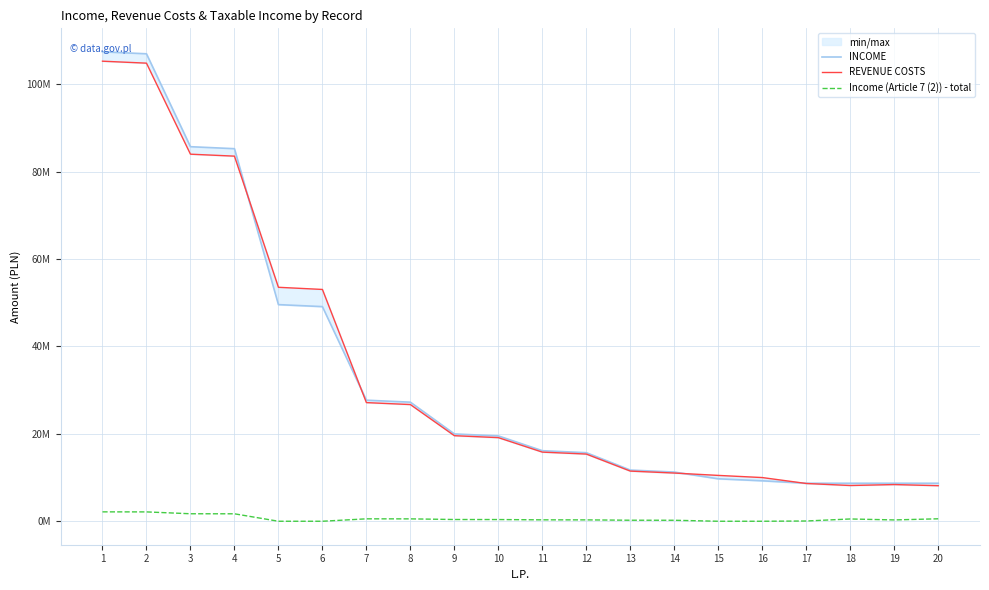

What value does the REVENUE COSTS series have at 14?

11031270.6